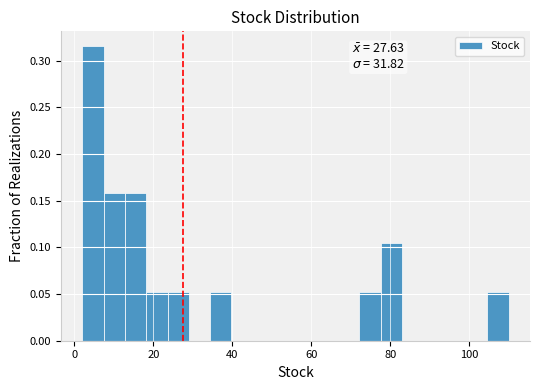

Around what value on the x-axis is the tallest bar? Give the approximate position of its centre, as read against the axis.

4